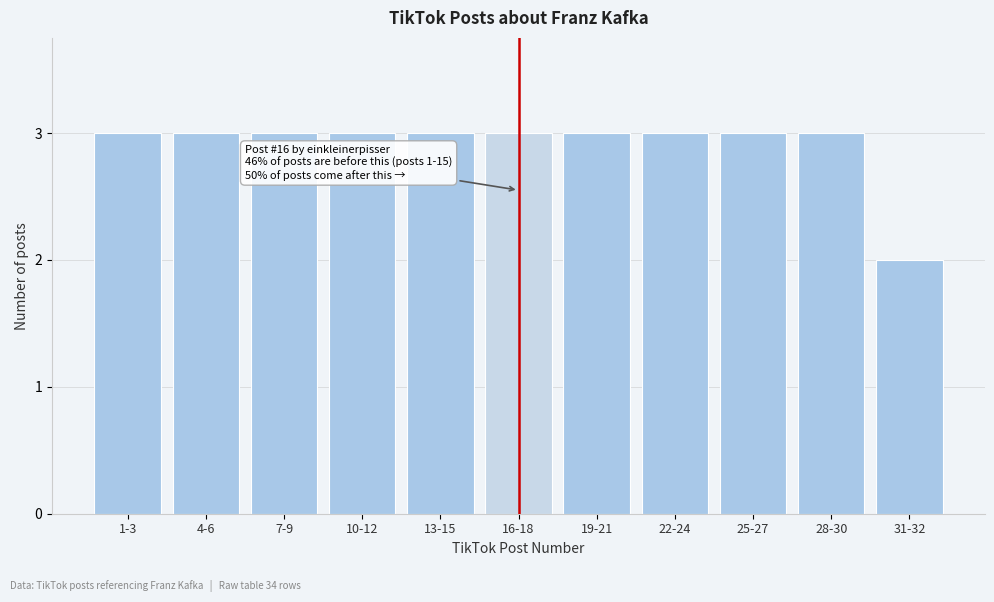

Reading left to right, transcribe all the data shown in this chart.

3	3	3	3	3	3	3	3	3	3	2